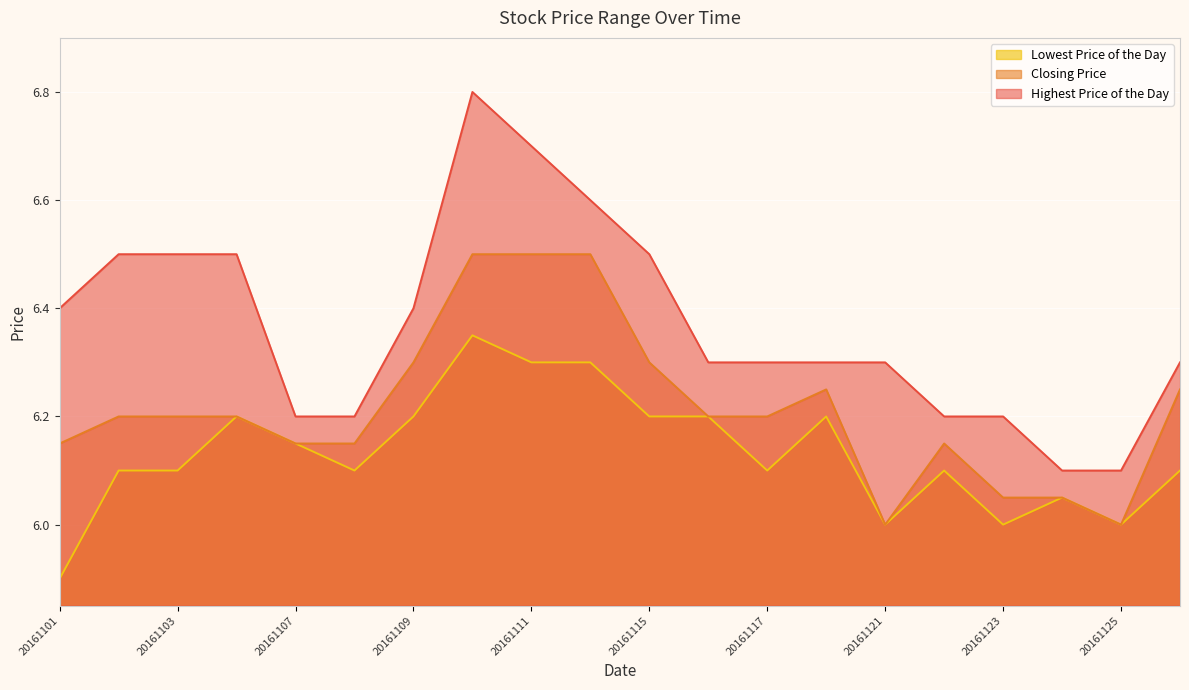

At which category is the sum across all series the highest?

20161110